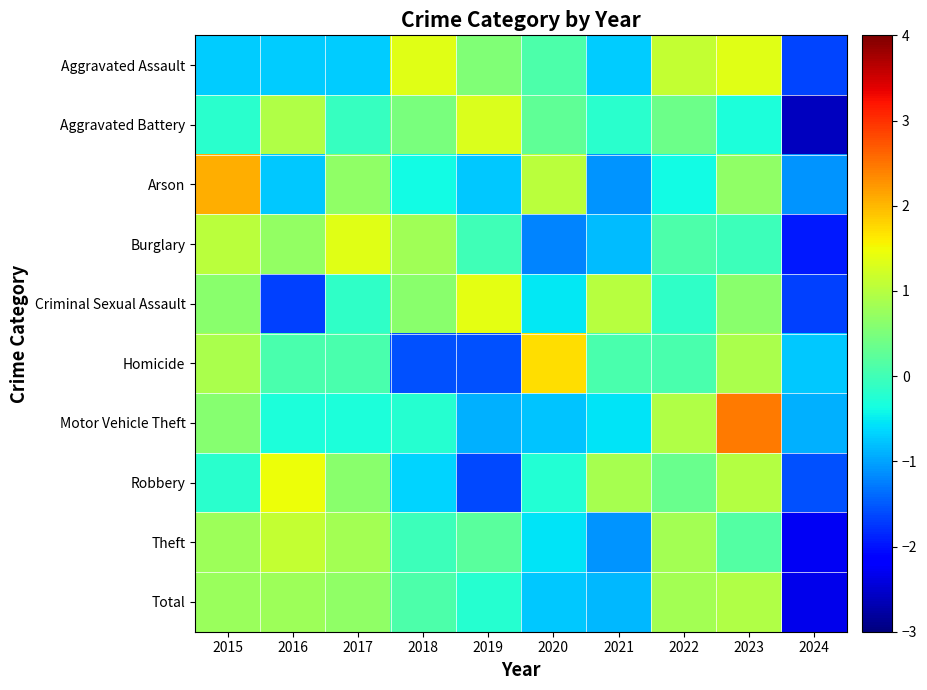

What is the greatest value displayed?

2.4